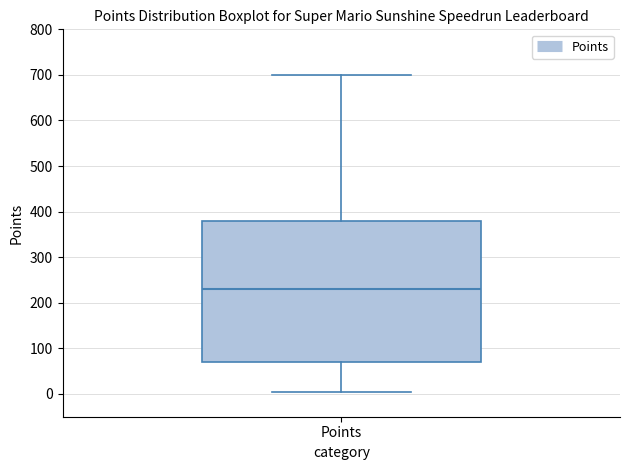

Transcribe this box plot: give where the median line is, the range the box spans, and where the two whiskers end, as read against the y-axis. The values are not printed on the chart, so give them approximately, as read against the axis.

median 230, box 70 to 380, whiskers 10 to 700